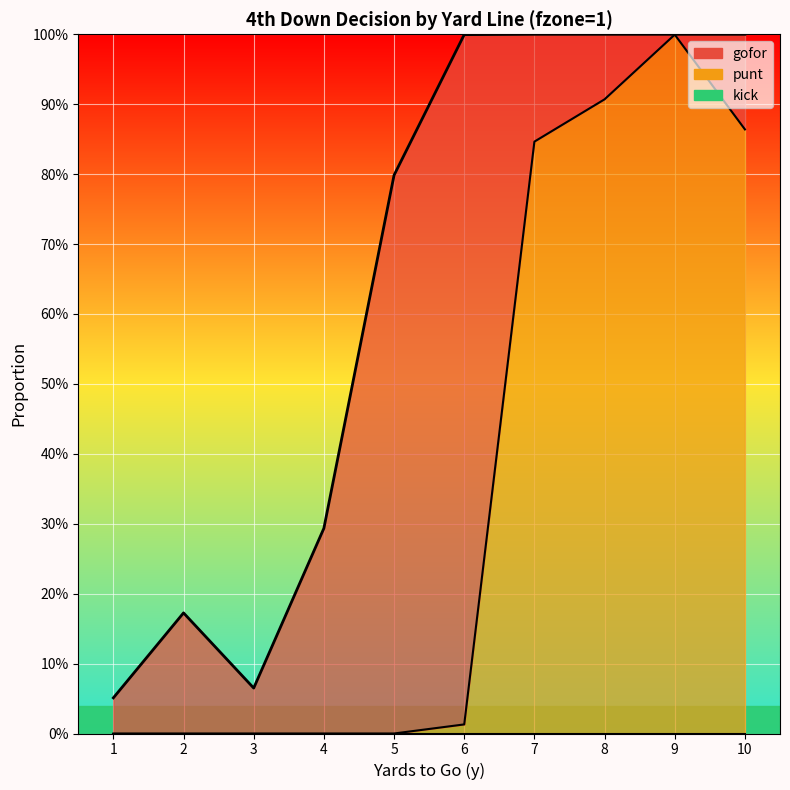

How many lines are shown in the chart?

3